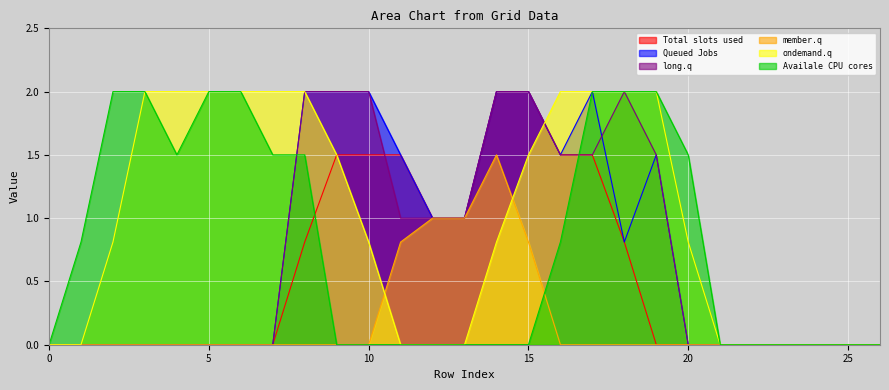

At how many categories does at least one series exceed 1?

17